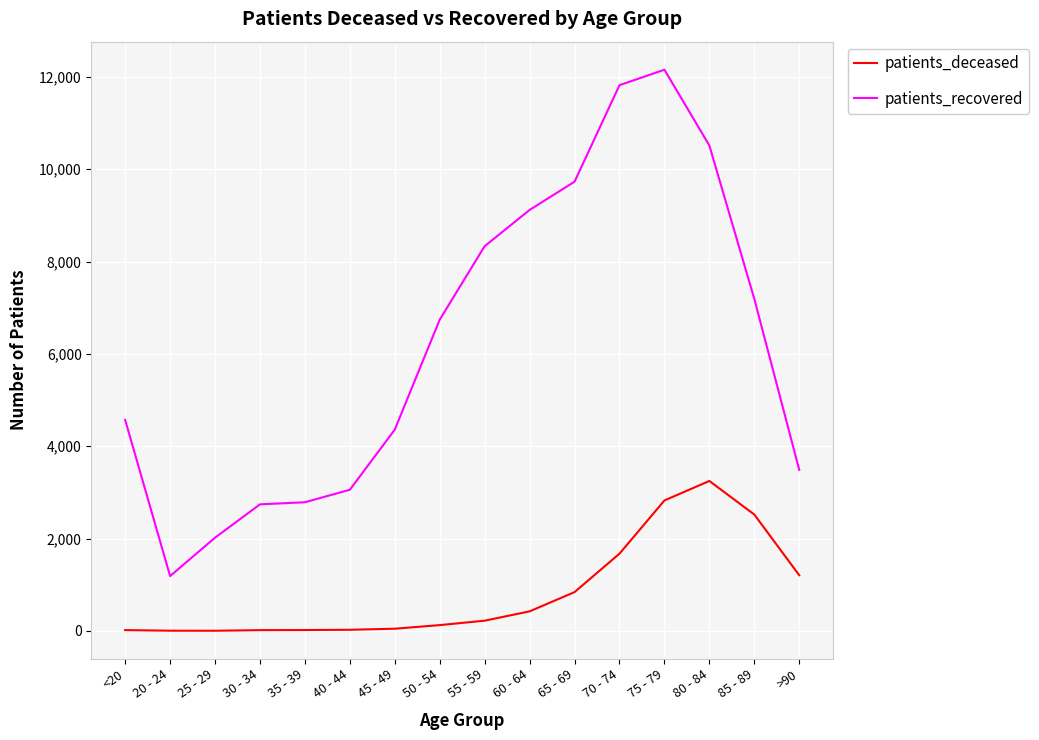

What position from the left is 25 - 29?

3